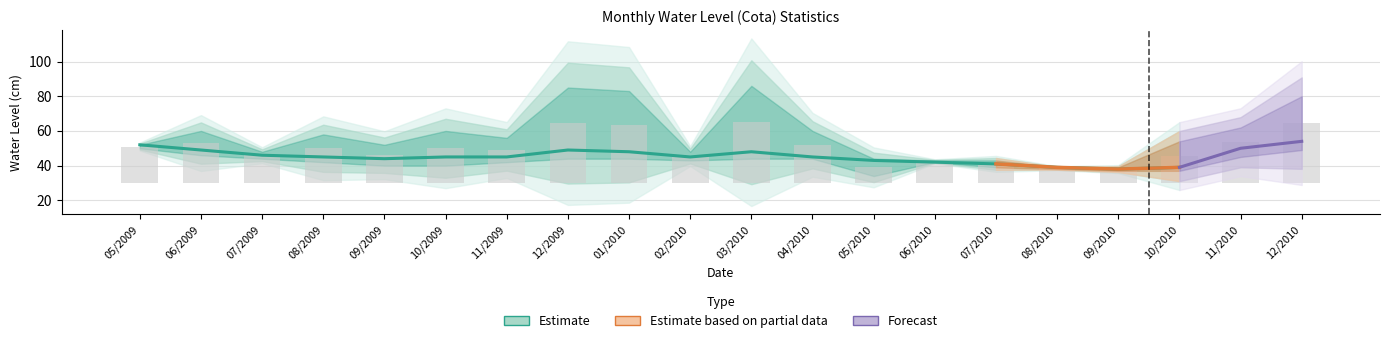

Reading left to right, extract all data points from this chart.

Maxima: 52	60	48	58	52	60	56	85	83	48	86	60	44	43	43	39	39	54	62	80
Media: 52	49	46	45	44	45	45	49	48	45	48	45	43	42	41	39	38	39	50	54
Minima: 50	46	44	42	40	40	42	44	44	43	44	44	34	42	39	38	37	37	45	49